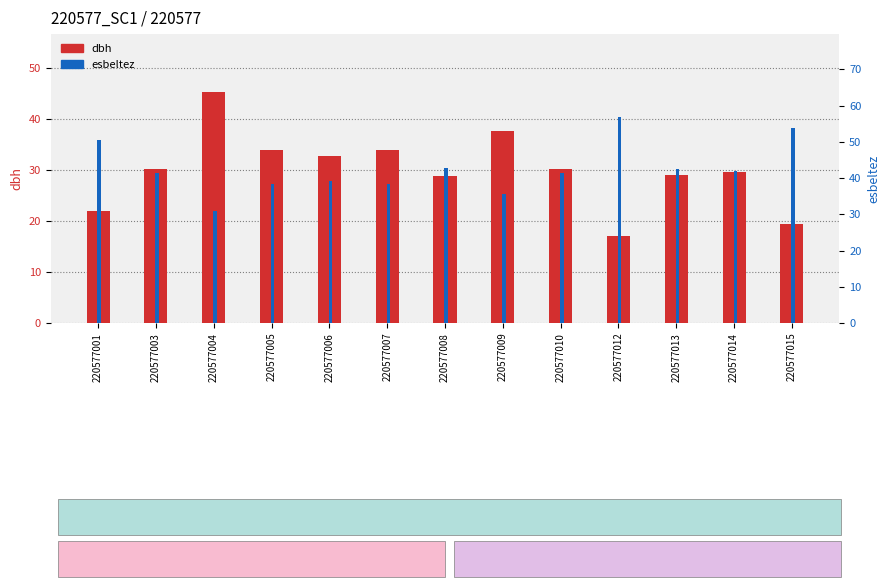

At which label does dbh reach its peak?

220577004